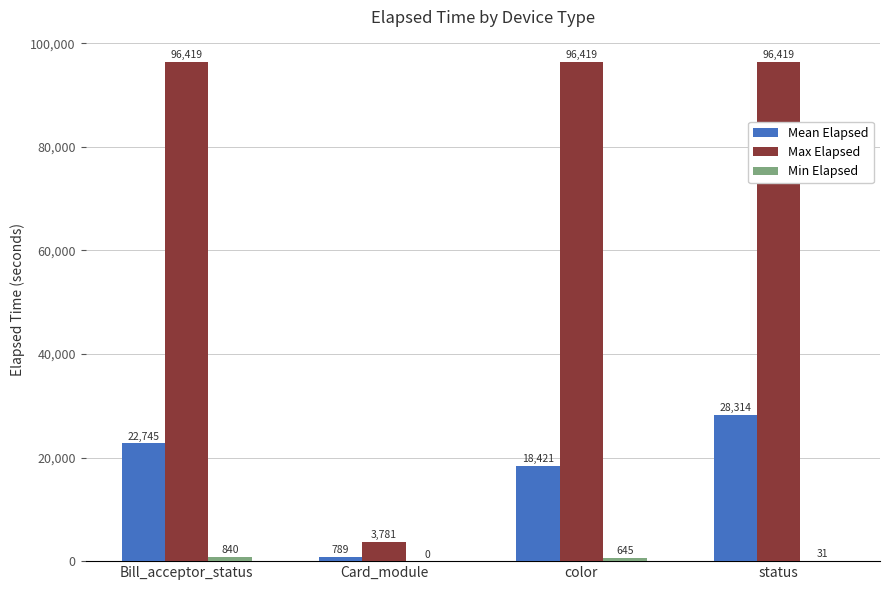

How many groups of bars are there?

4